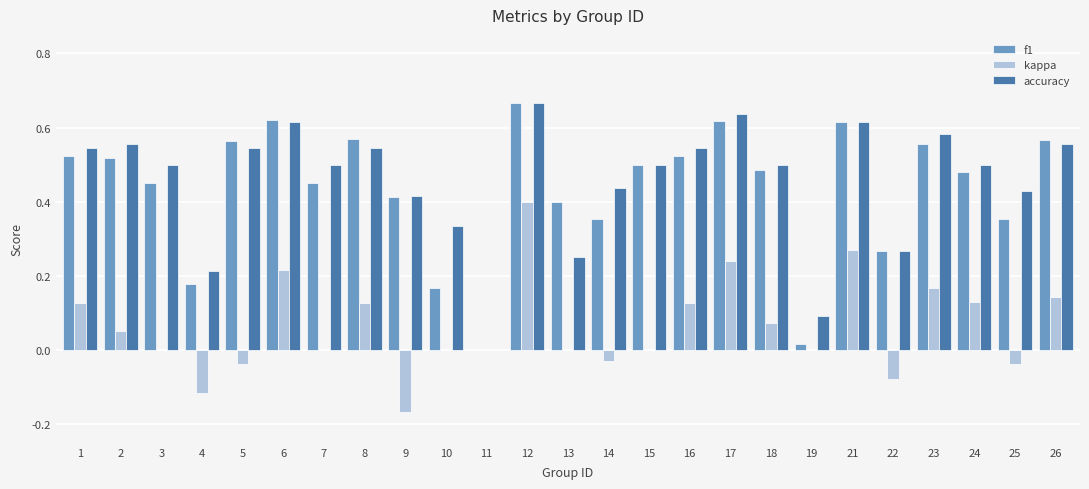

What is the total value across all series at 3?

1.0